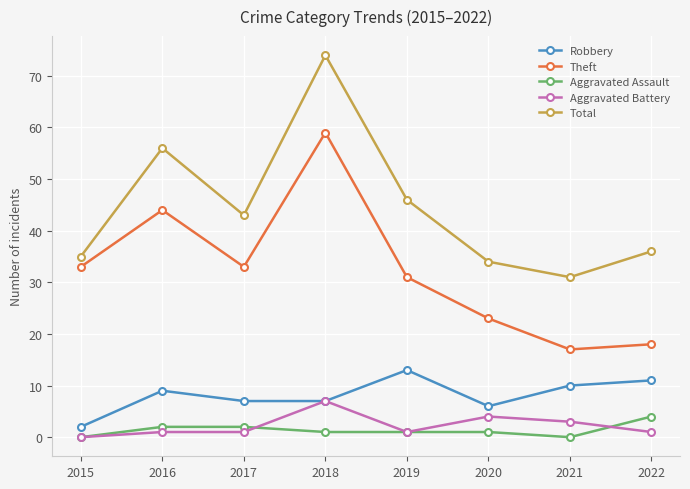

What is the value of the Aggravated Battery point at the 2nd from the left?

1